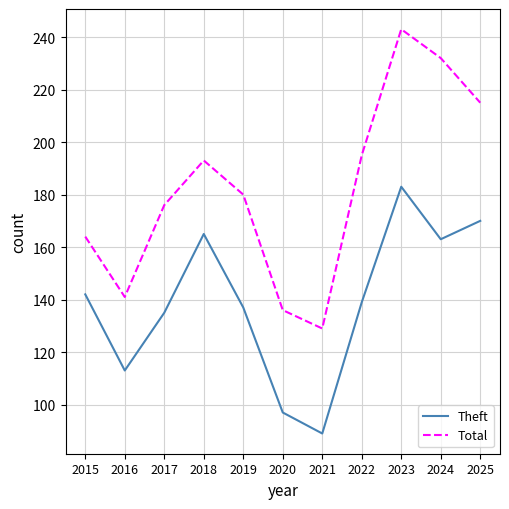

What is the difference between the Theft values at 2020 and 2023?

86